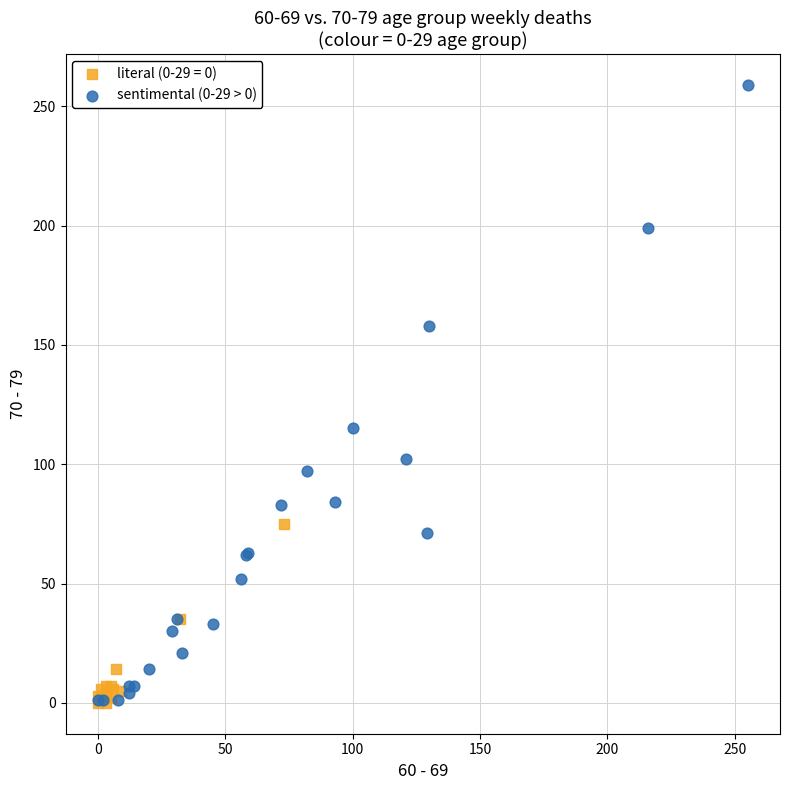

Which series has the widest spread of Y values?

sentimental (0-29 > 0)